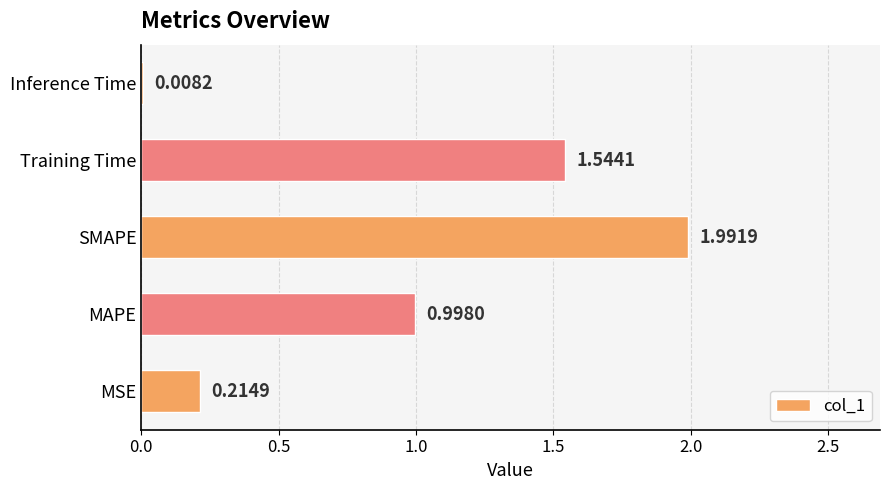

List the labels in order of value, largest first.

SMAPE, Training Time, MAPE, MSE, Inference Time